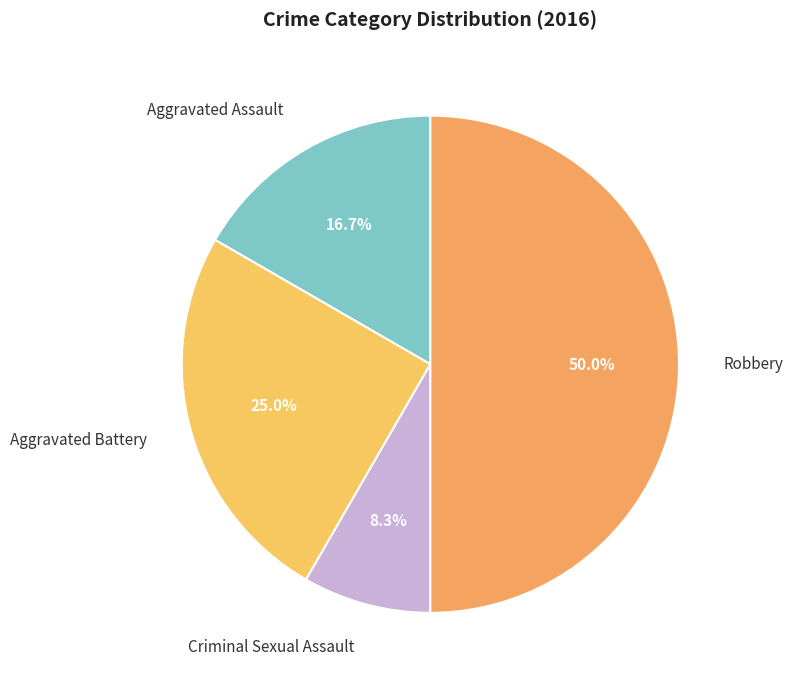

Is it true that Criminal Sexual Assault is 1% of the pie?

False